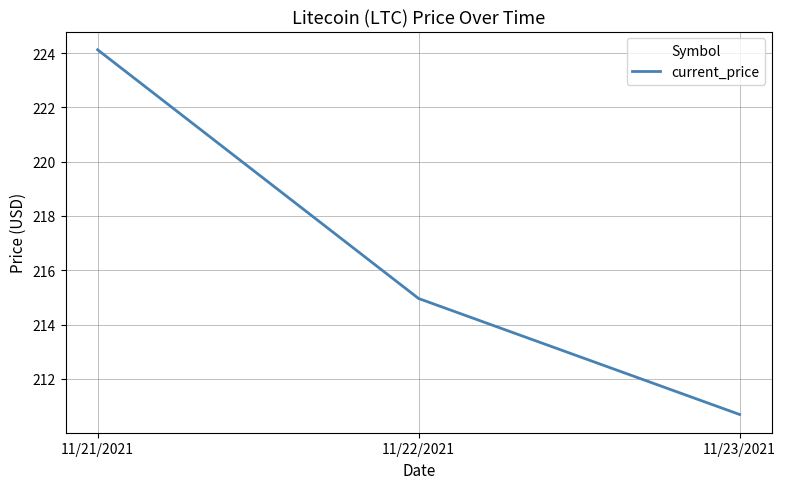

List the labels in order of value, smallest first.

11/23/2021, 11/22/2021, 11/21/2021